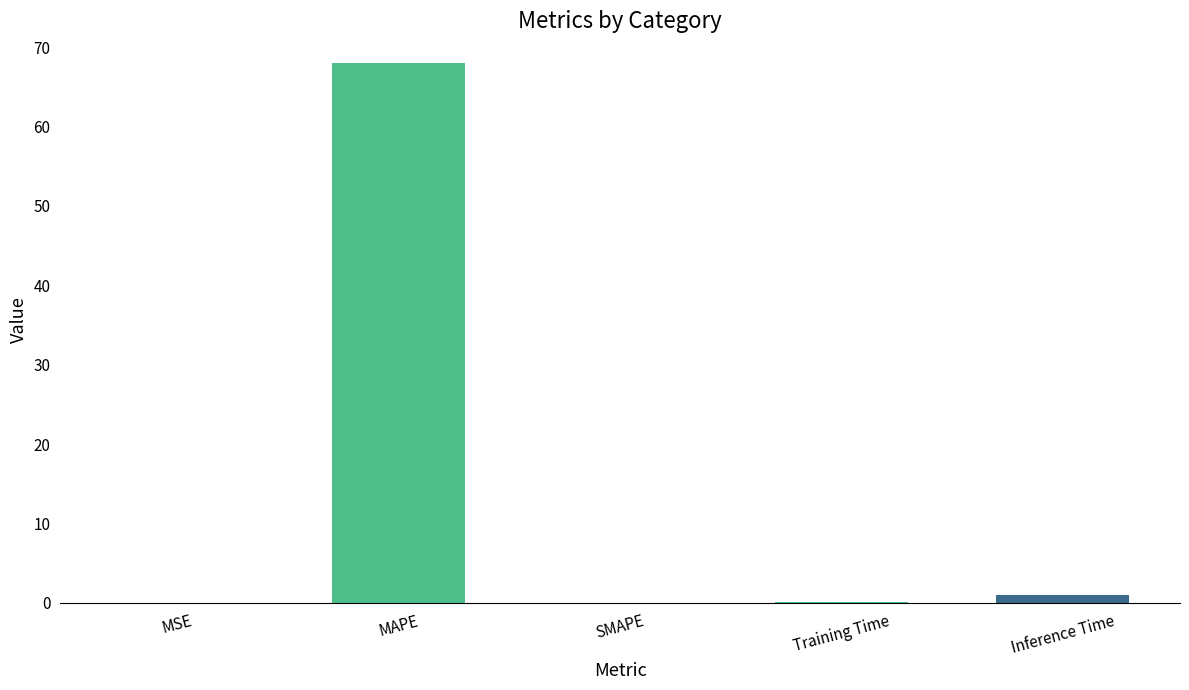

Between MAPE and Training Time, which is larger?

MAPE